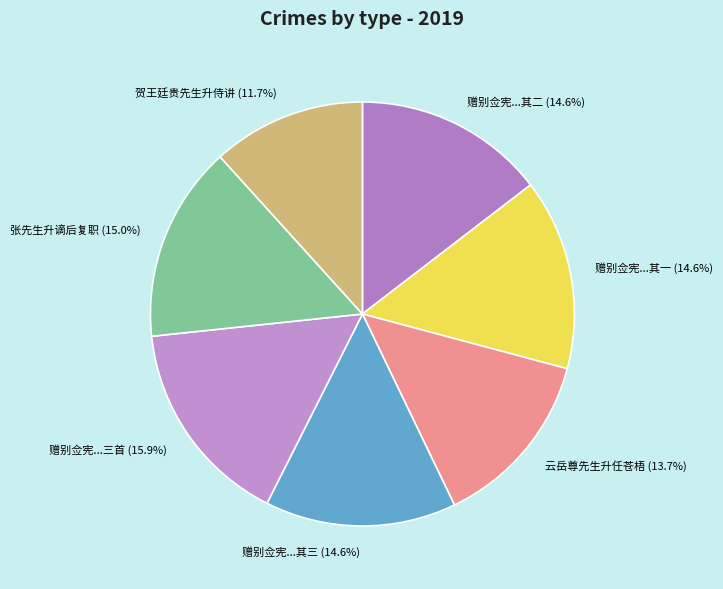

How many slices are in this pie chart?

7